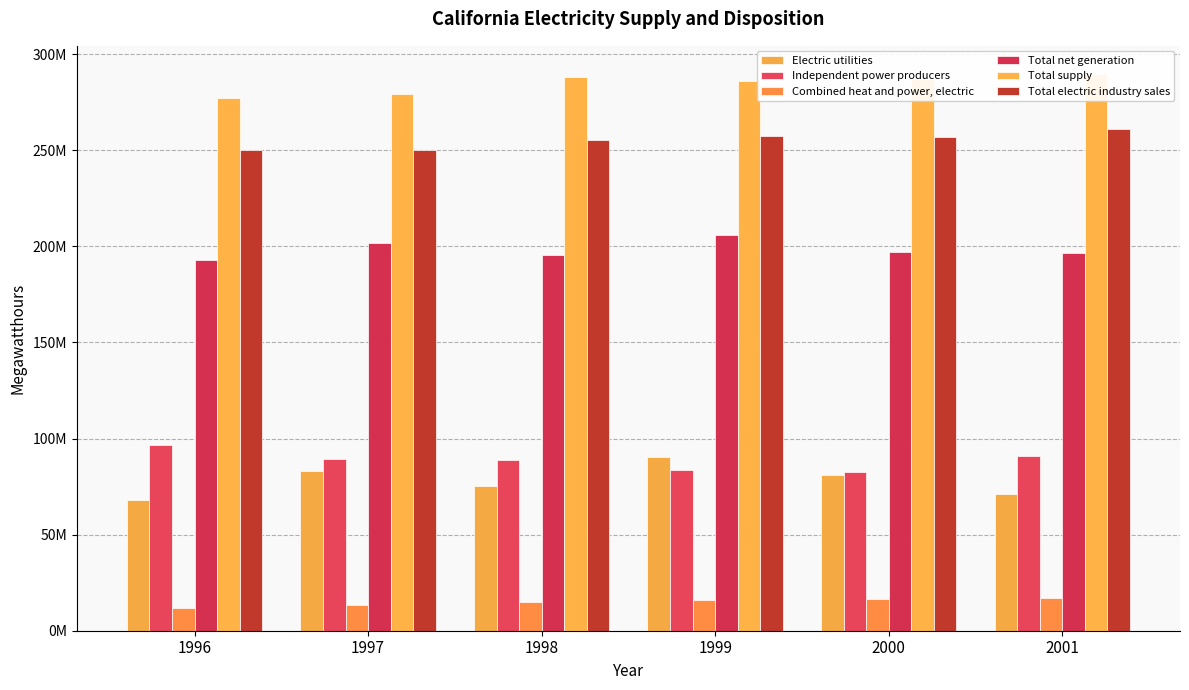

What is the average value of the Total net generation series?

198323022